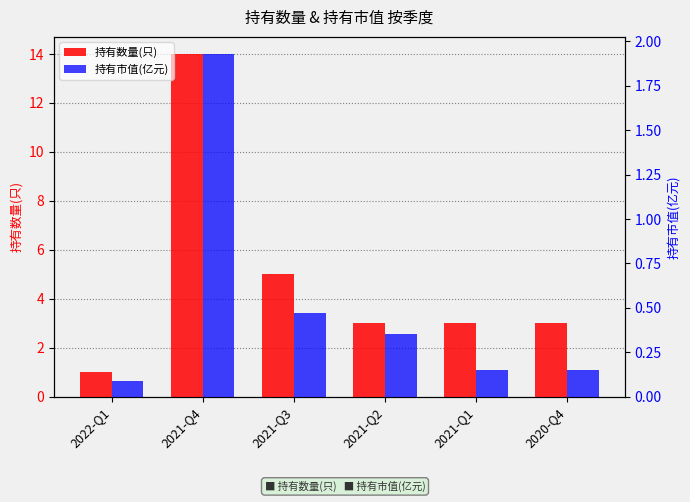

Which category has the highest value in the 持有市值(亿元) series?

2021-Q4